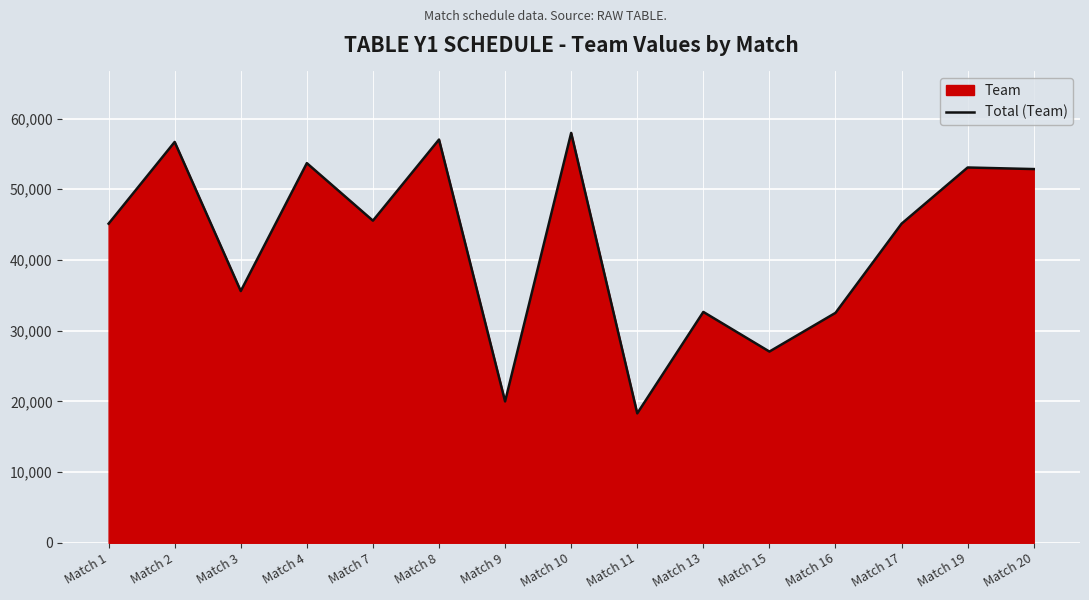

Rank the categories by value from highest to lowest.

Match 10, Match 8, Match 2, Match 4, Match 19, Match 20, Match 7, Match 1, Match 17, Match 3, Match 13, Match 16, Match 15, Match 9, Match 11